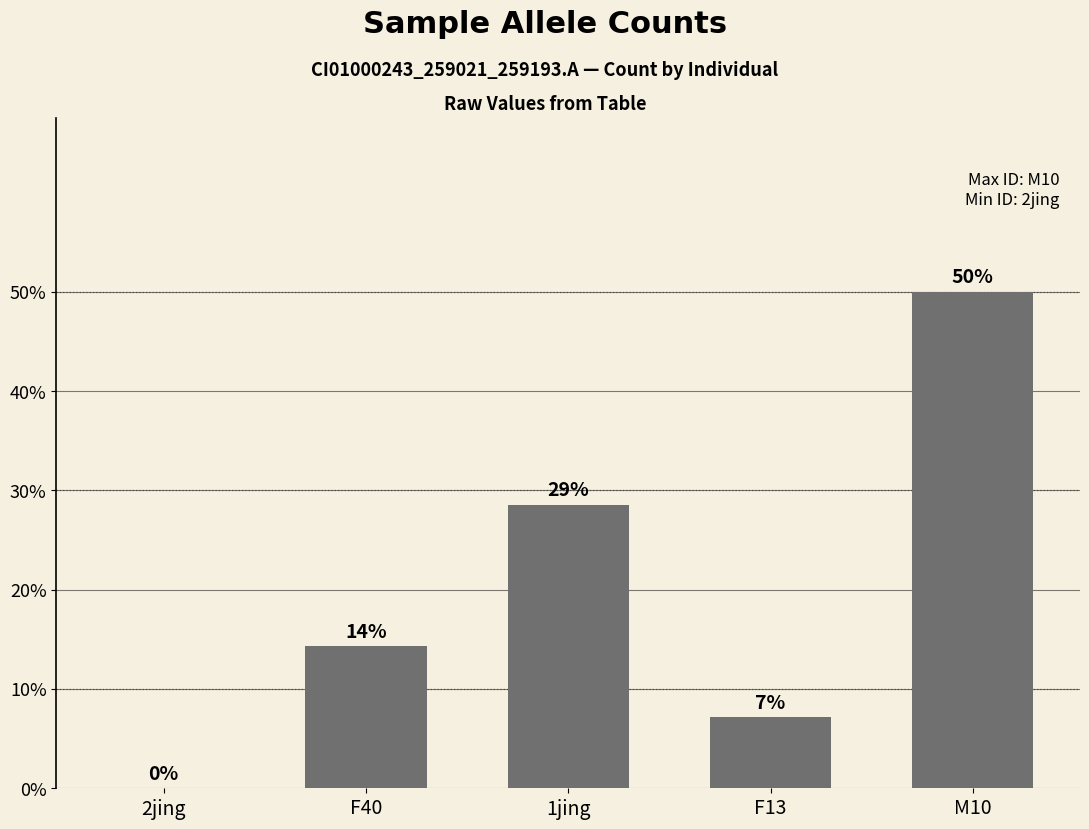

Reading left to right, what are all the values shown in this chart?

0.0	0.1	0.3	0.1	0.5